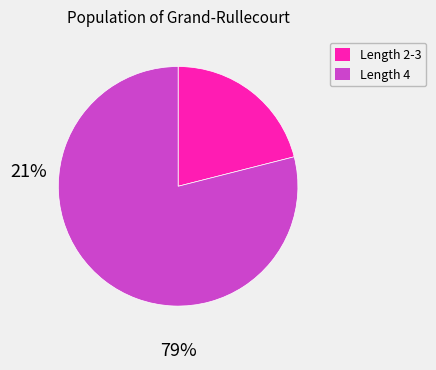

Is there any slice that represents more than half of the pie?

Yes